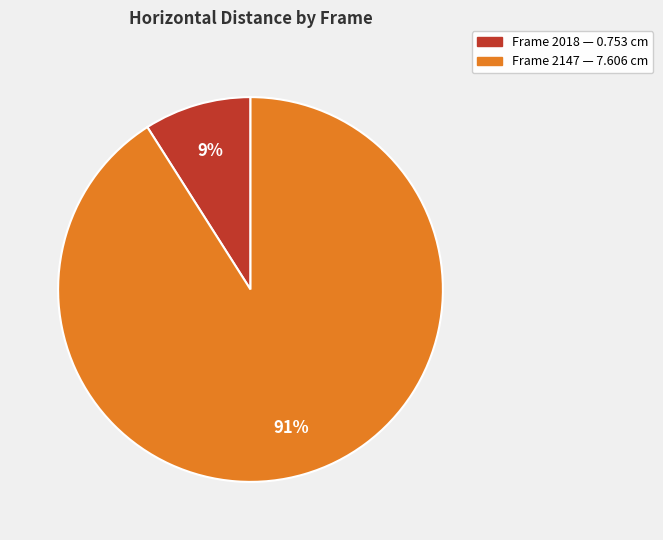

To the nearest percent, what is the average slice percentage?

50%